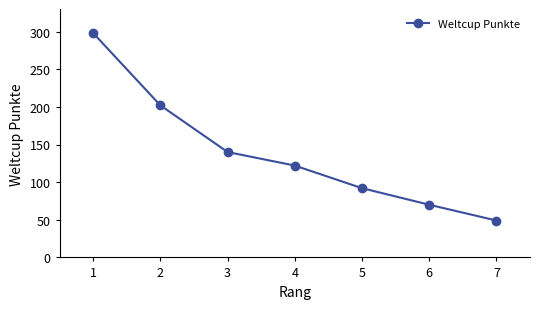

How many data points does each series have?

7